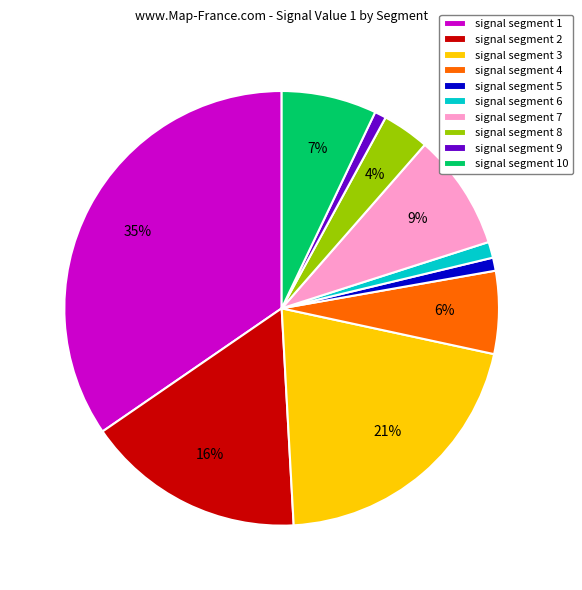

How many slices are in this pie chart?

10